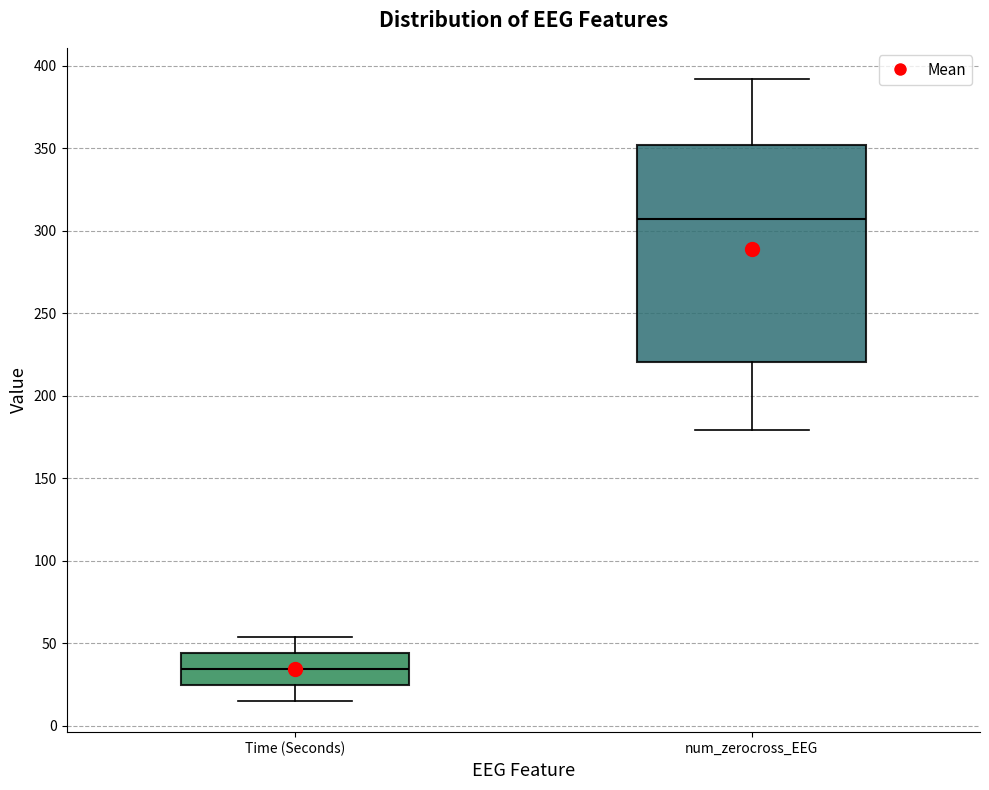

Reading left to right, transcribe this box plot: for each box, give where its median line is, the range the box spans, and where its two whiskers end, as read against the y-axis. The values are not printed on the chart, so give them approximately, as read against the axis.

Time (Seconds): median 35, box 25 to 45, whiskers 15 to 55
num_zerocross_EEG: median 305, box 220 to 350, whiskers 180 to 390